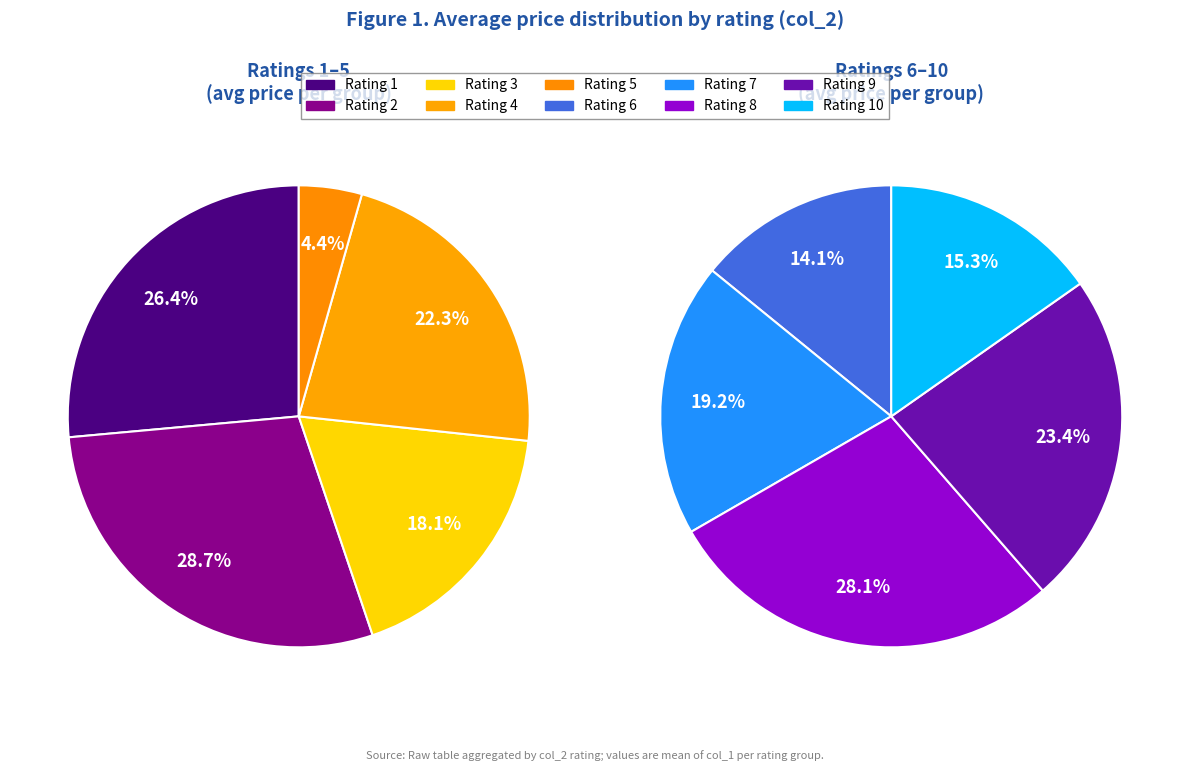

Does any single category account for the majority?

No